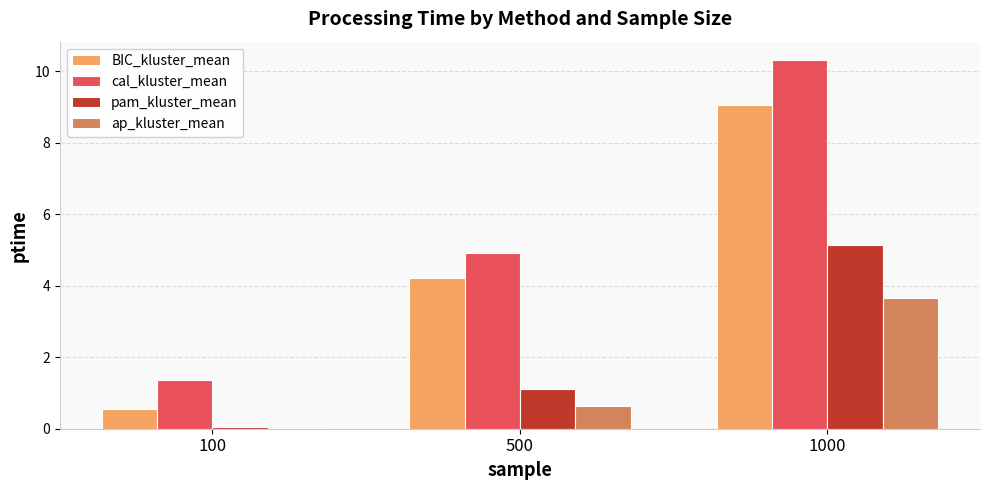

What is the total value across all series at 500?

10.9